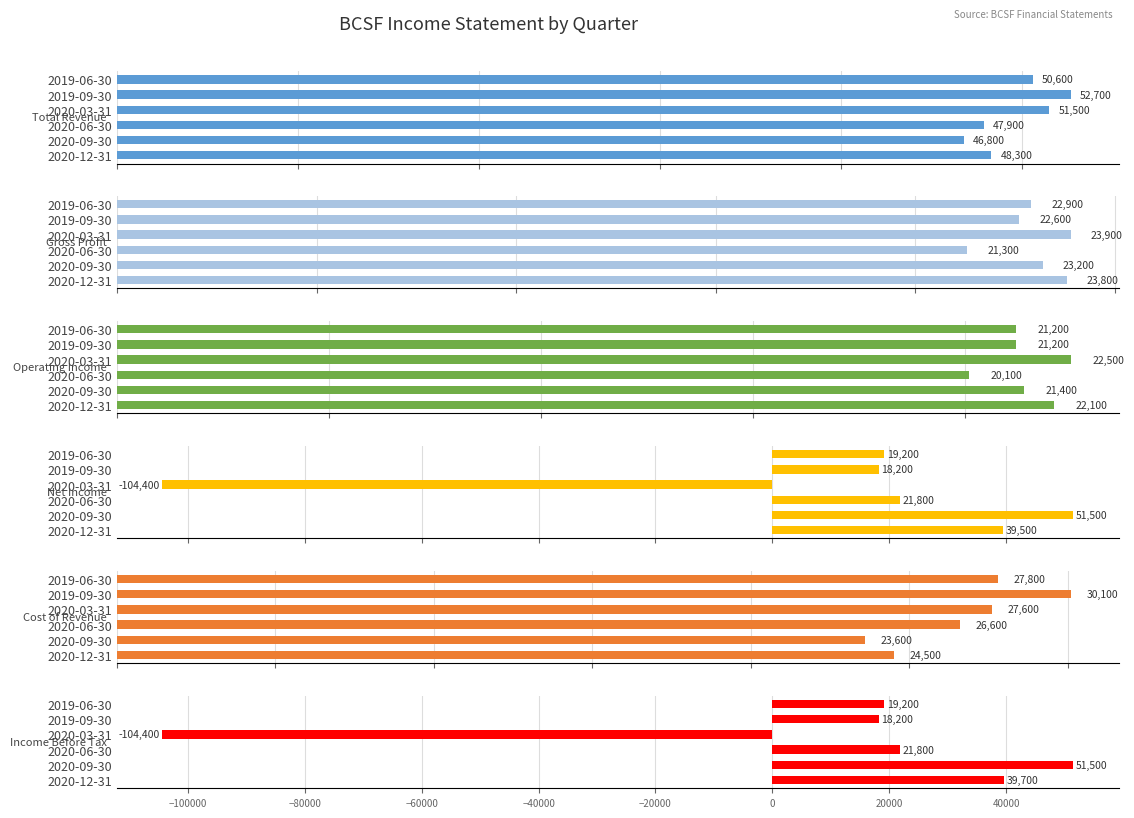

What is the minimum value shown in the chart?

-104400